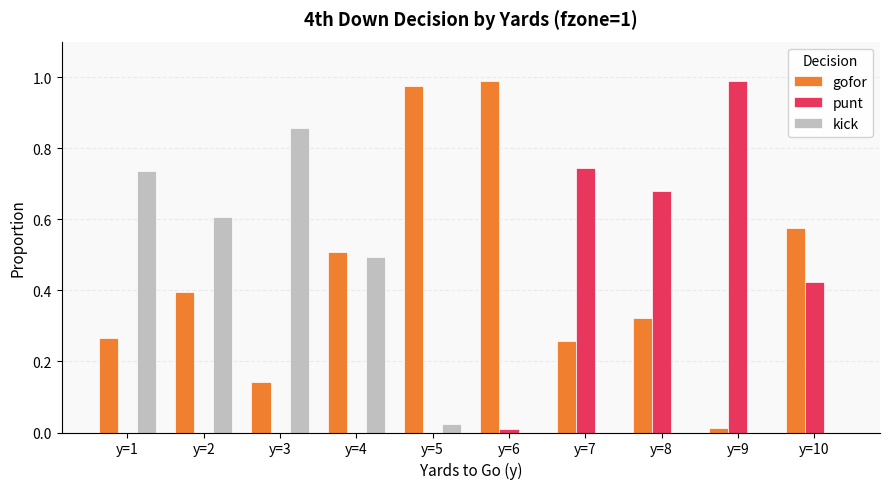

Is the value of gofor at y=3 greater than the value of punt at y=3?

Yes